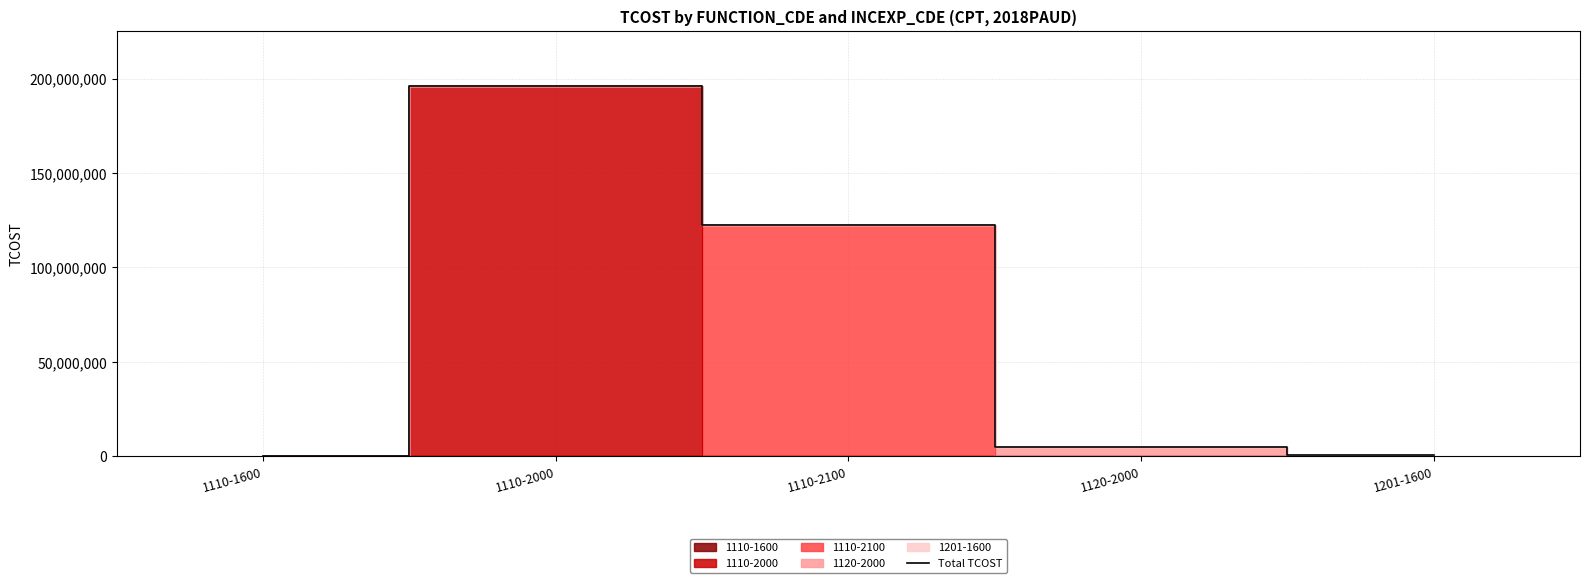

What is the value of the 4th point from the left?

5189532